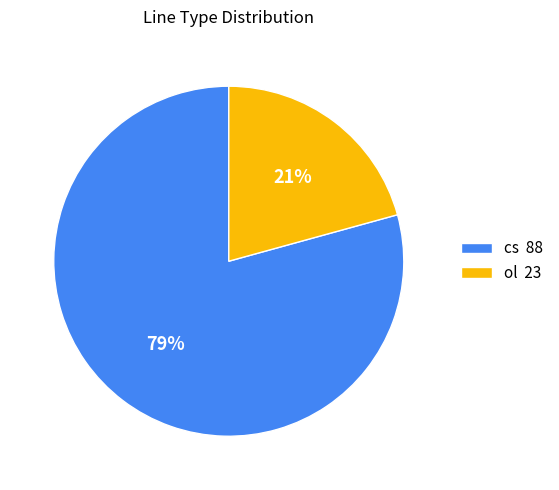

Does ol account for over 50% of the chart?

No